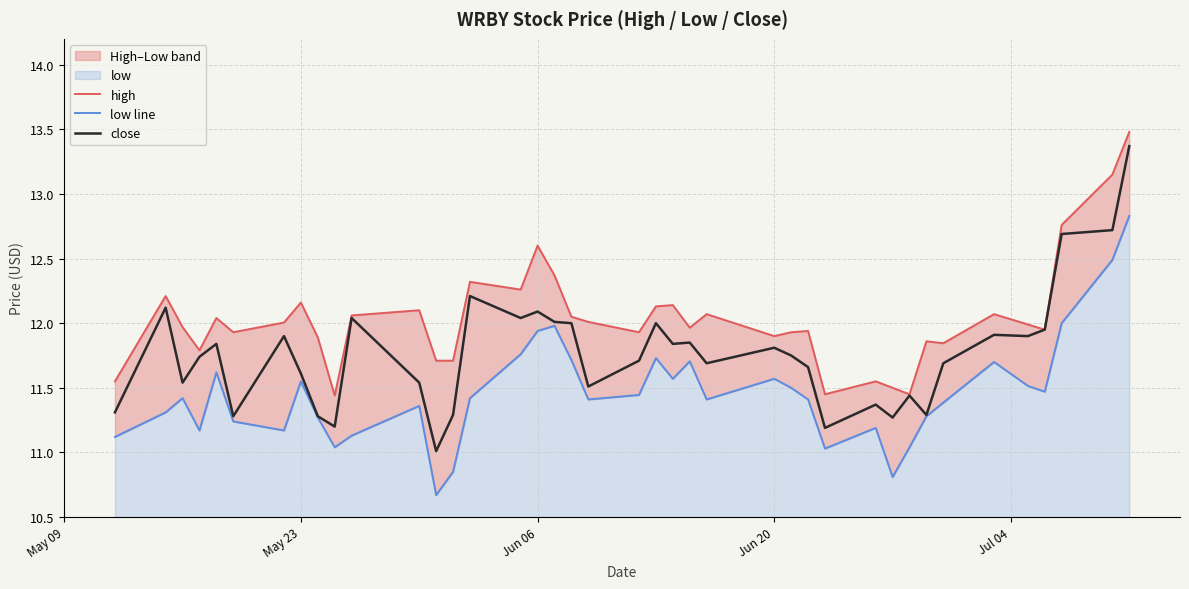

Which series has the largest range (max minus min)?

close